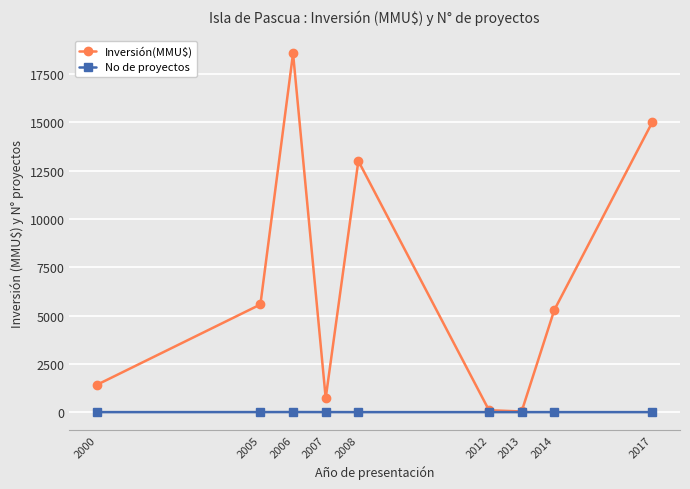

What is the maximum value shown in the chart?

18568